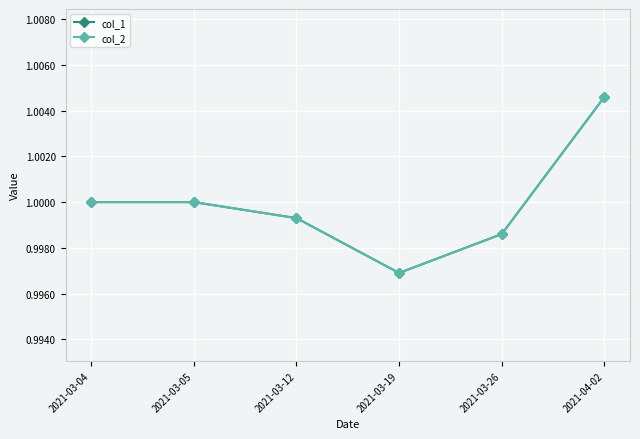

Between 2021-03-05 and 2021-03-12, which is larger?

2021-03-05